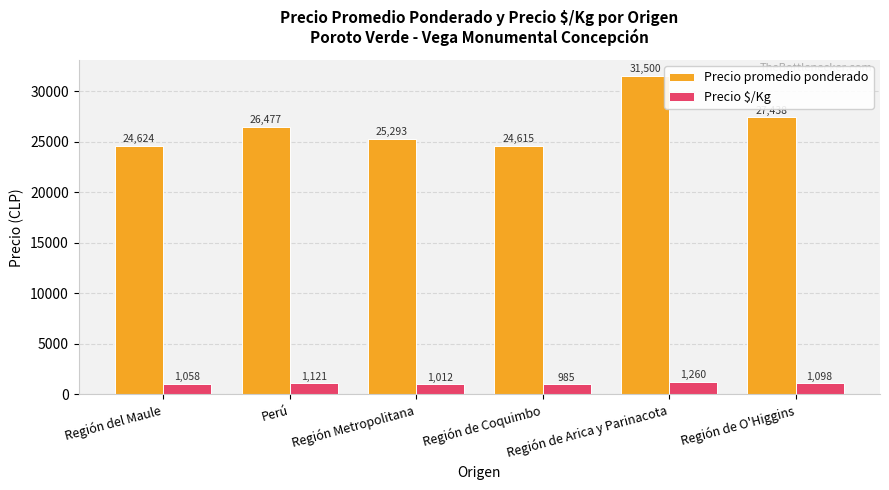

Which category has the lowest value across all series?

Región de Coquimbo